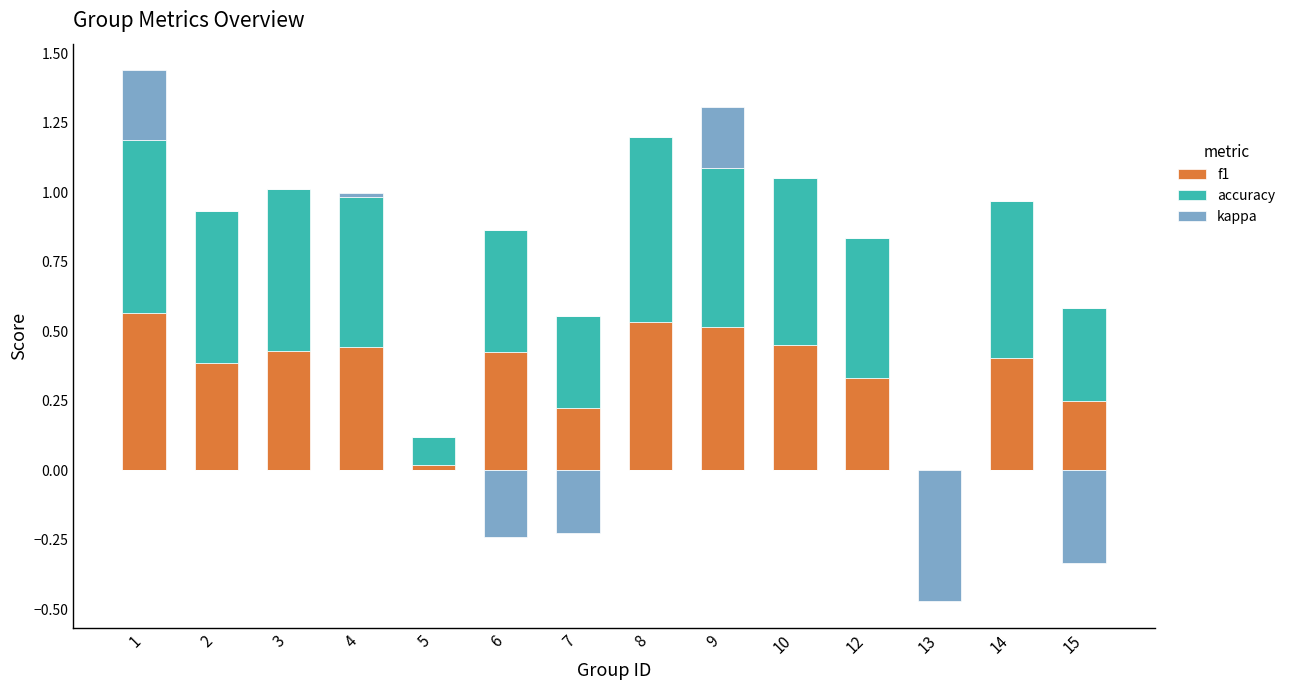

What is the difference between the maximum and minimum values in the accuracy series?

0.7